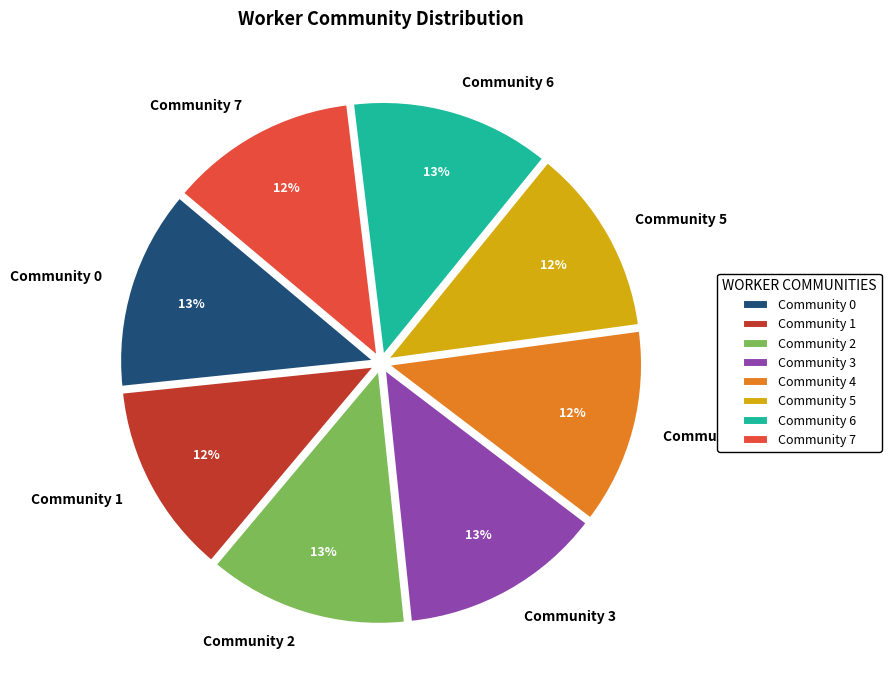

What is the ratio of the value at Community 7 to the value at Community 4?

1.0